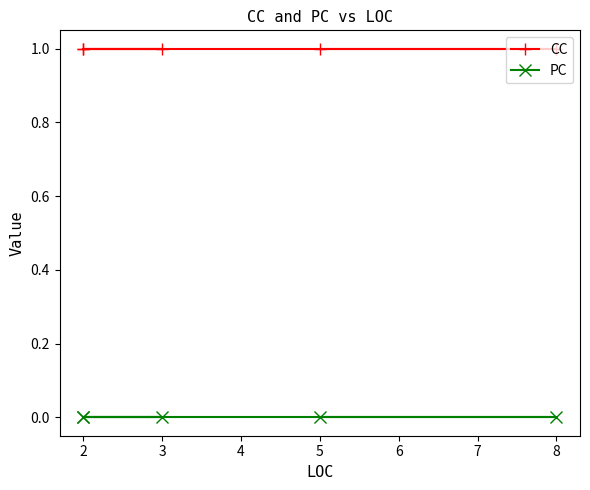

True or false: PC and CC cross at least once.

False